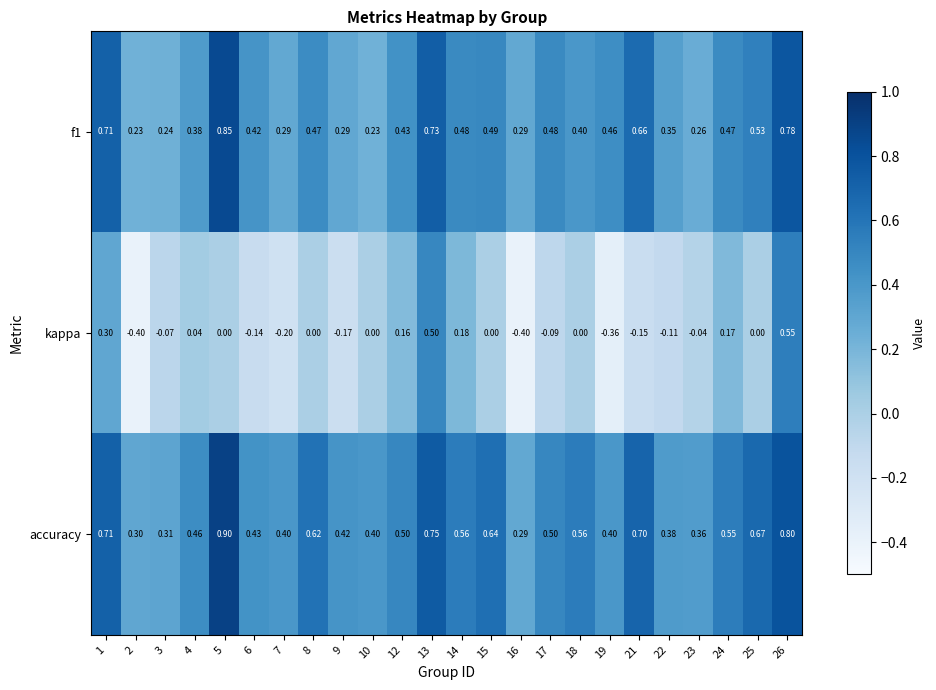

Which category has the highest value across all series?

5